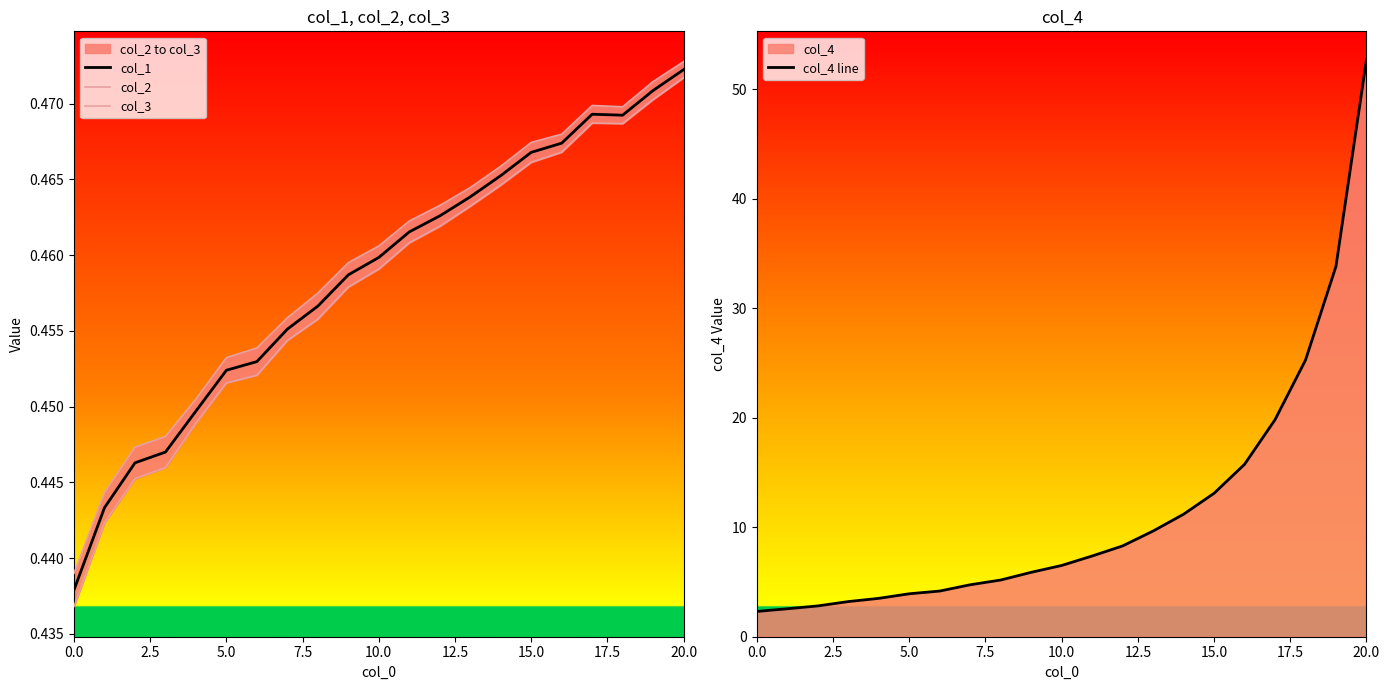

The value of col_2 at 15 is 0.5. True or false?

True